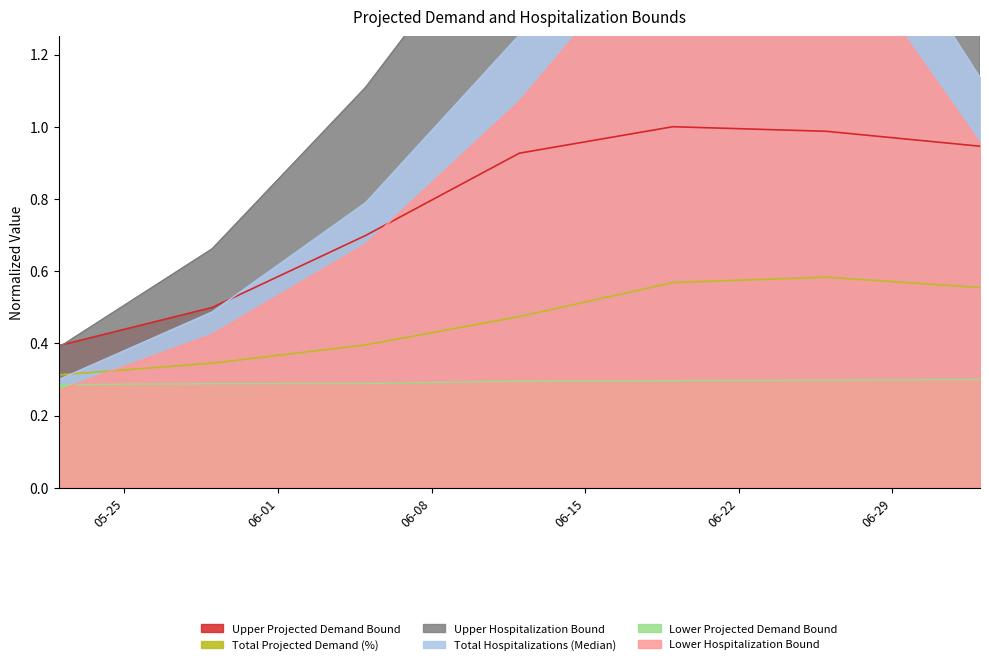

What is the total value across all series at 06-26-2021?

7.4